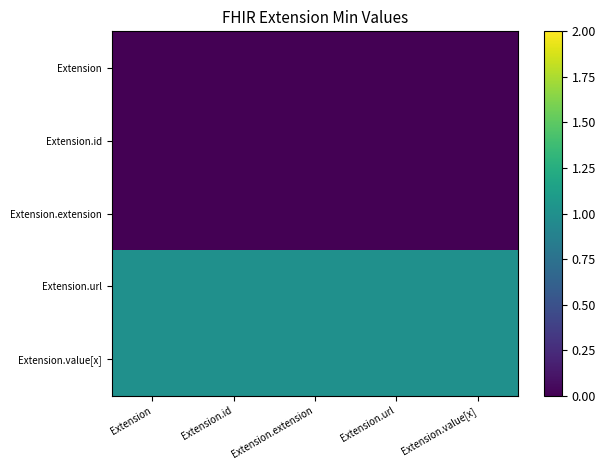

Which series has the largest total across all categories?

Extension.url